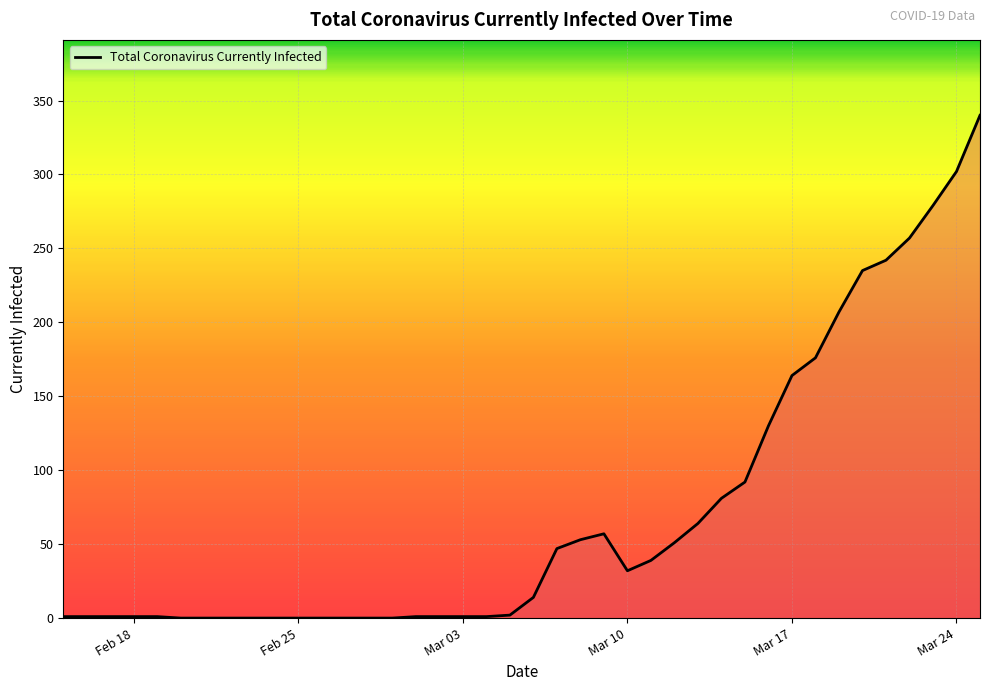

What is the maximum value shown in the chart?

340